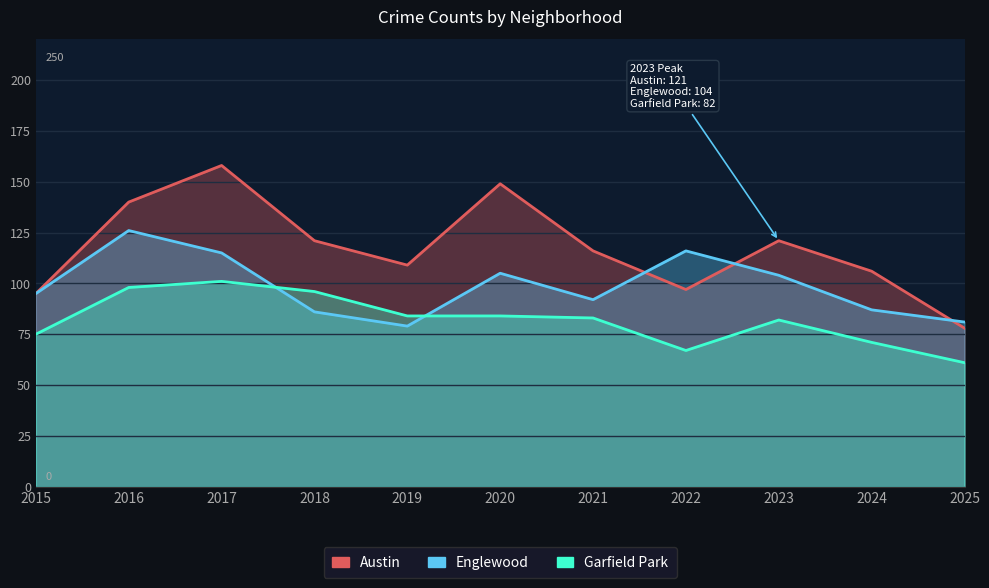

Reading left to right, transcribe all the data shown in this chart.

Austin: 95	140	158	121	109	149	116	97	121	106	78
Englewood: 95	126	115	86	79	105	92	116	104	87	81
Garfield Park: 75	98	101	96	84	84	83	67	82	71	61